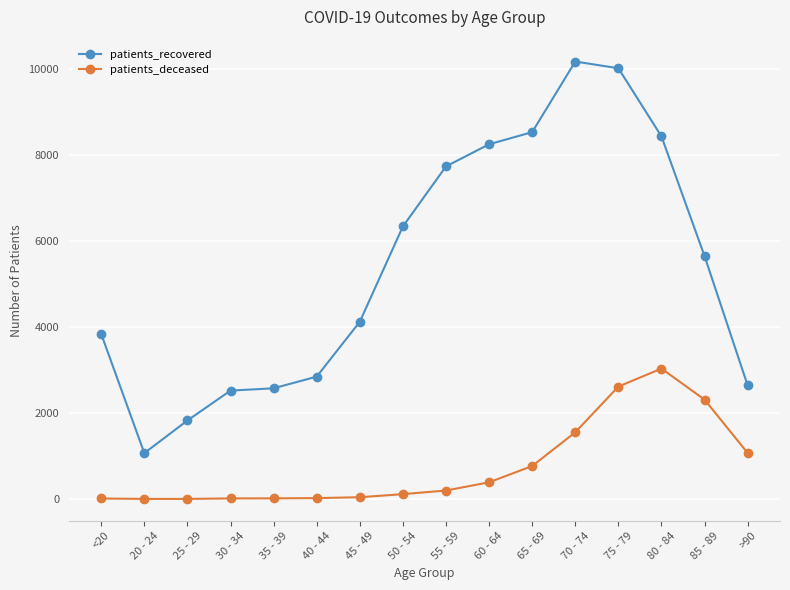

How many values in the patients_deceased series are below 198?

8